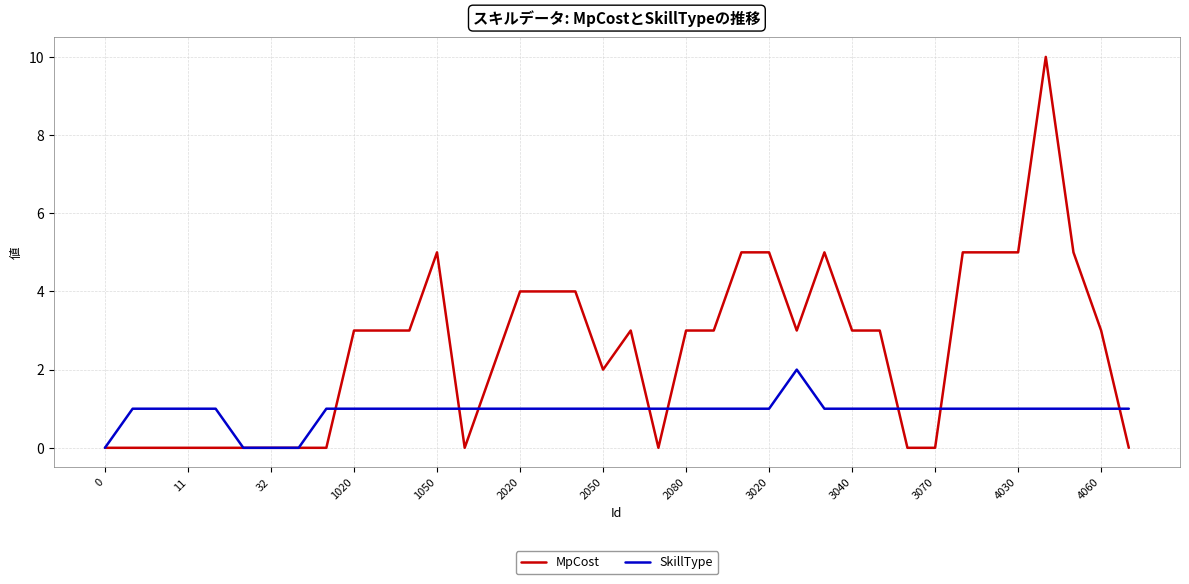

True or false: MpCost and SkillType intersect in this chart.

True